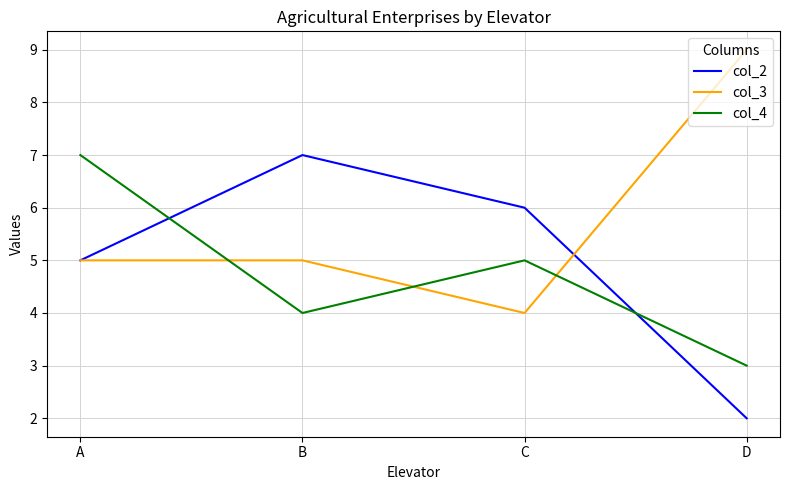

At which category does the chart reach its peak across all series?

D